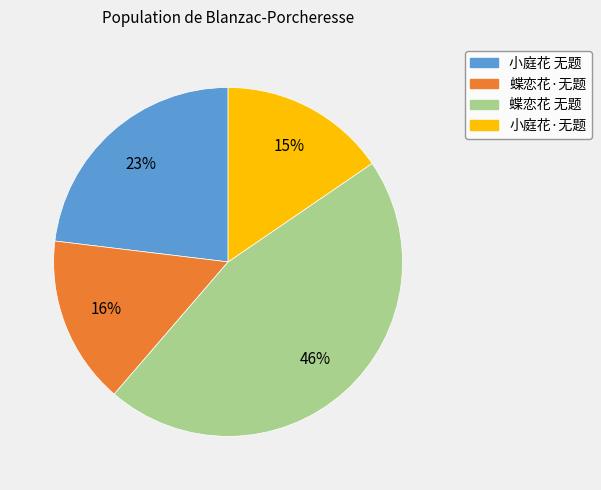

To the nearest percent, what percentage of the pie is 小庭花 无题?

23%